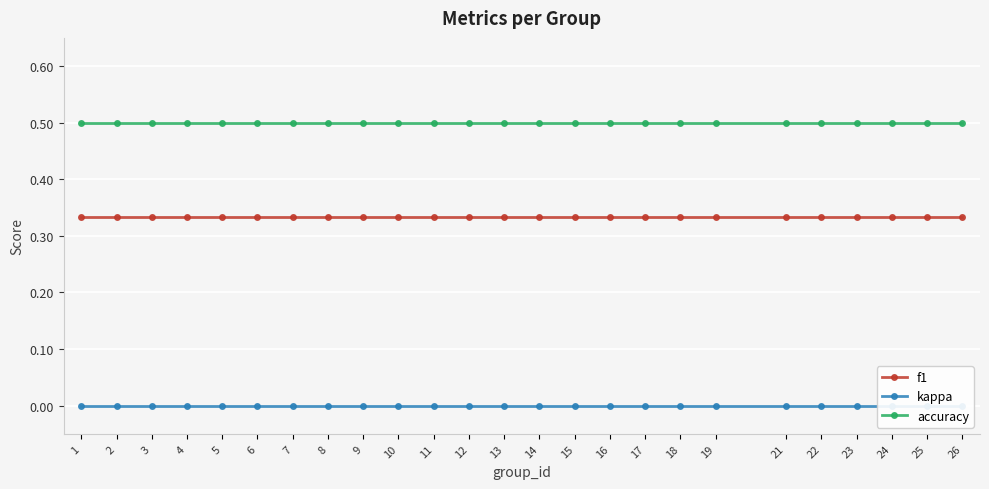

How many lines are shown in the chart?

3